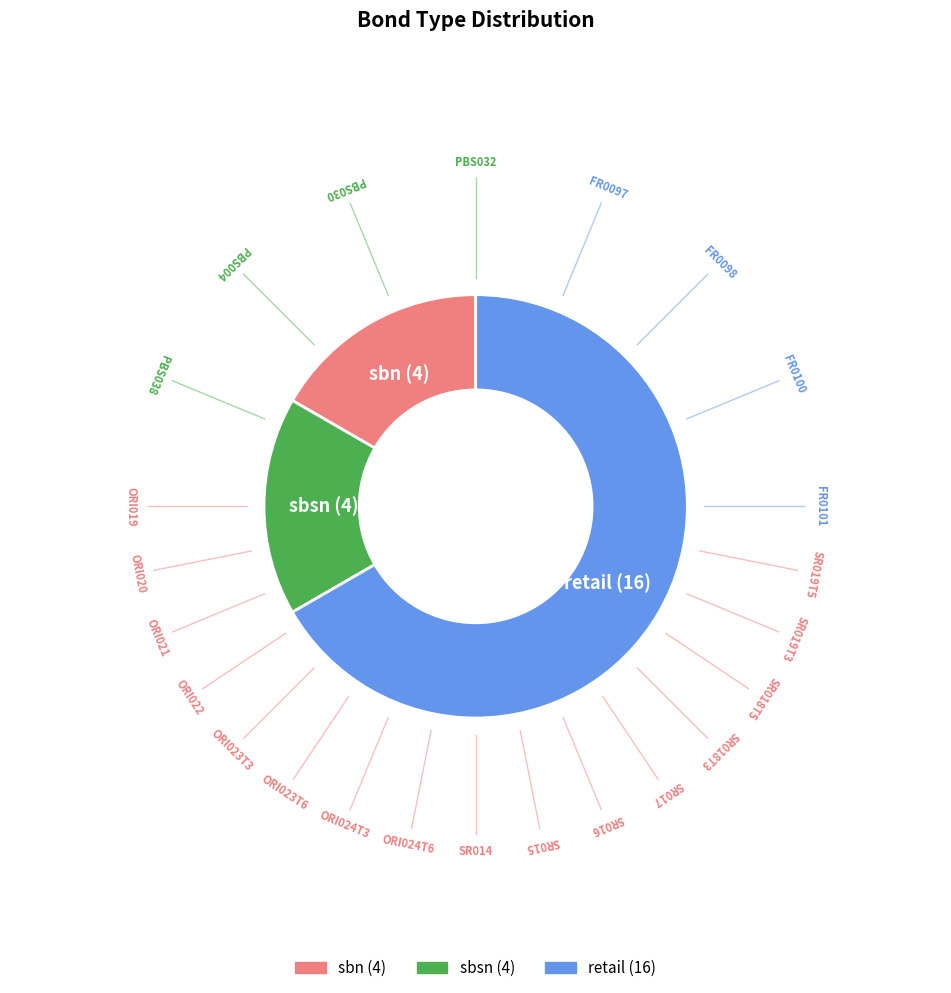

Which has a higher value, sbn or retail?

retail